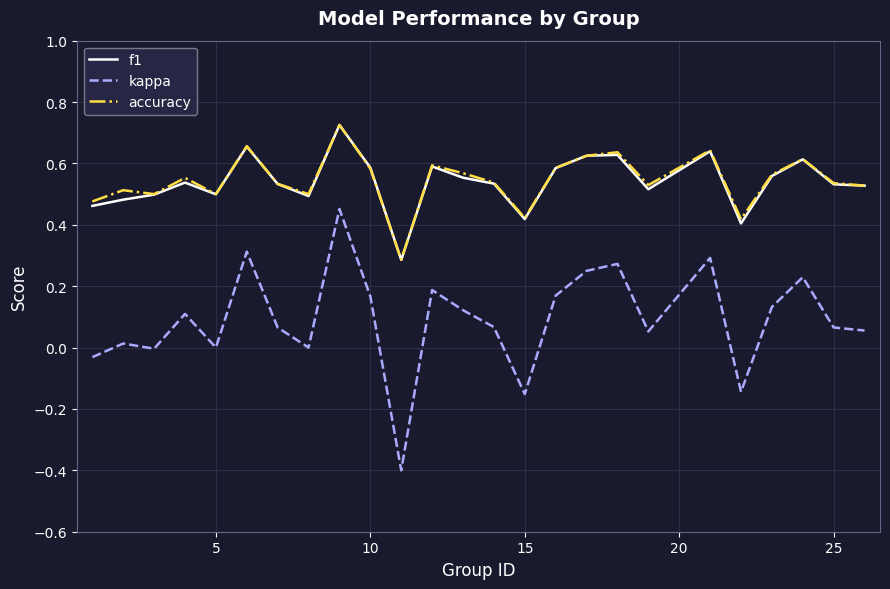

True or false: f1 and kappa intersect in this chart.

False